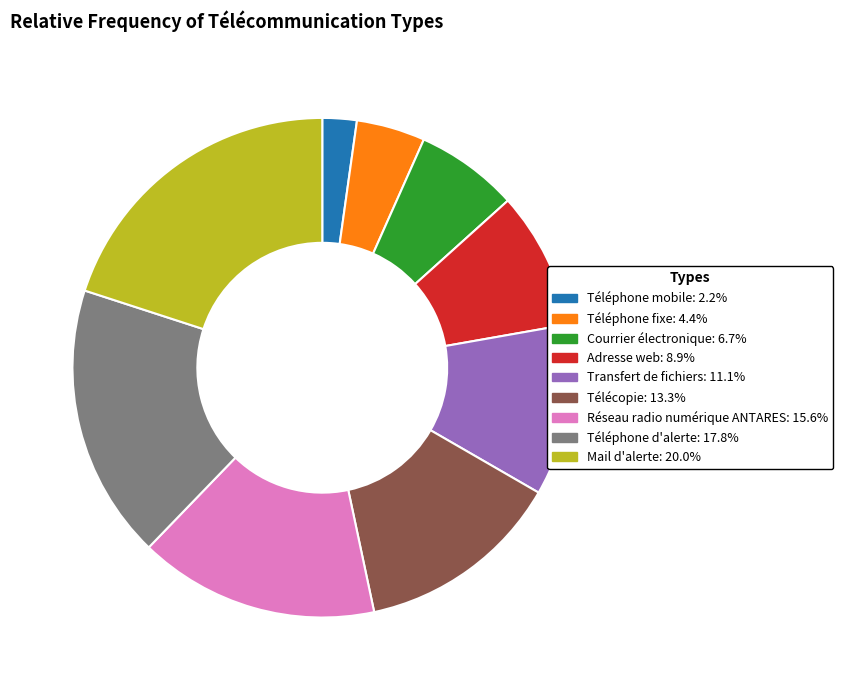

Do Adresse web and Transfert de fichiers together represent more than half of the pie?

No